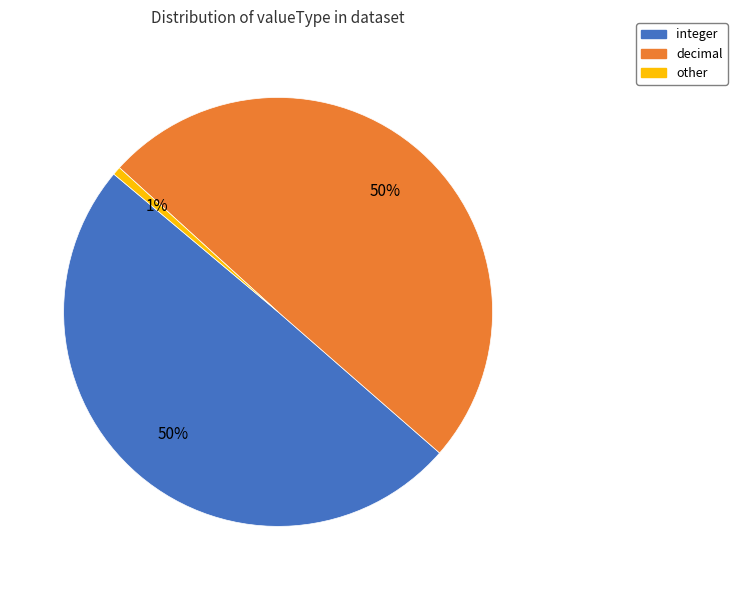

How many segments does this pie chart have?

3